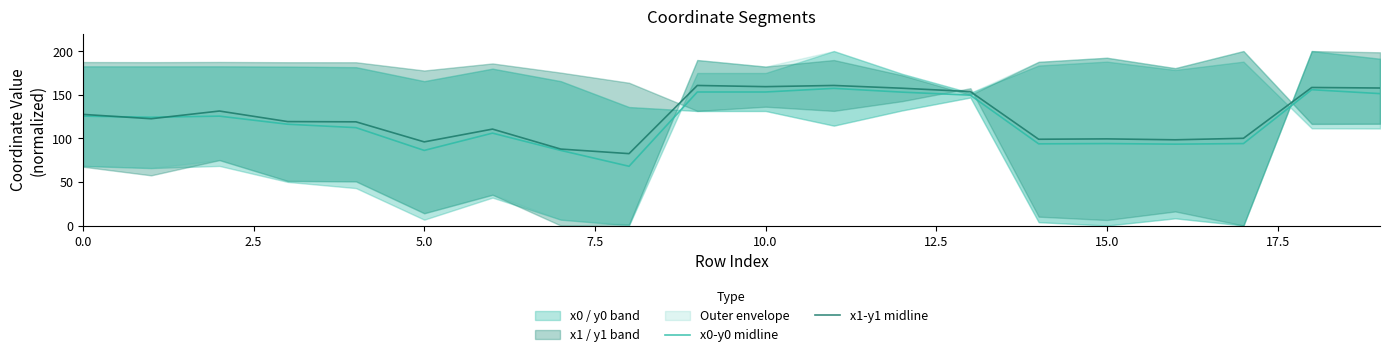

True or false: x1-y1 midline and x0-y0 midline cross at least once.

True